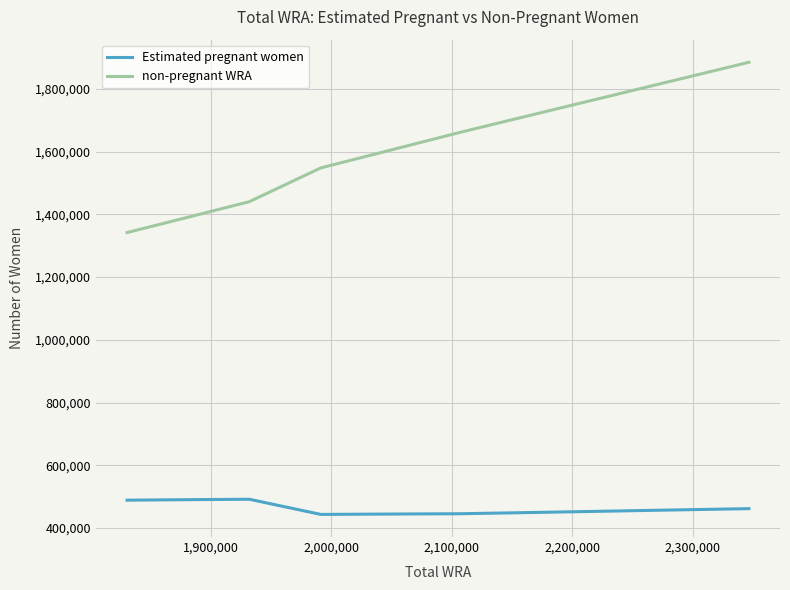

Rank the series by their maximum value, from lowest to highest.

Estimated pregnant women, non-pregnant WRA